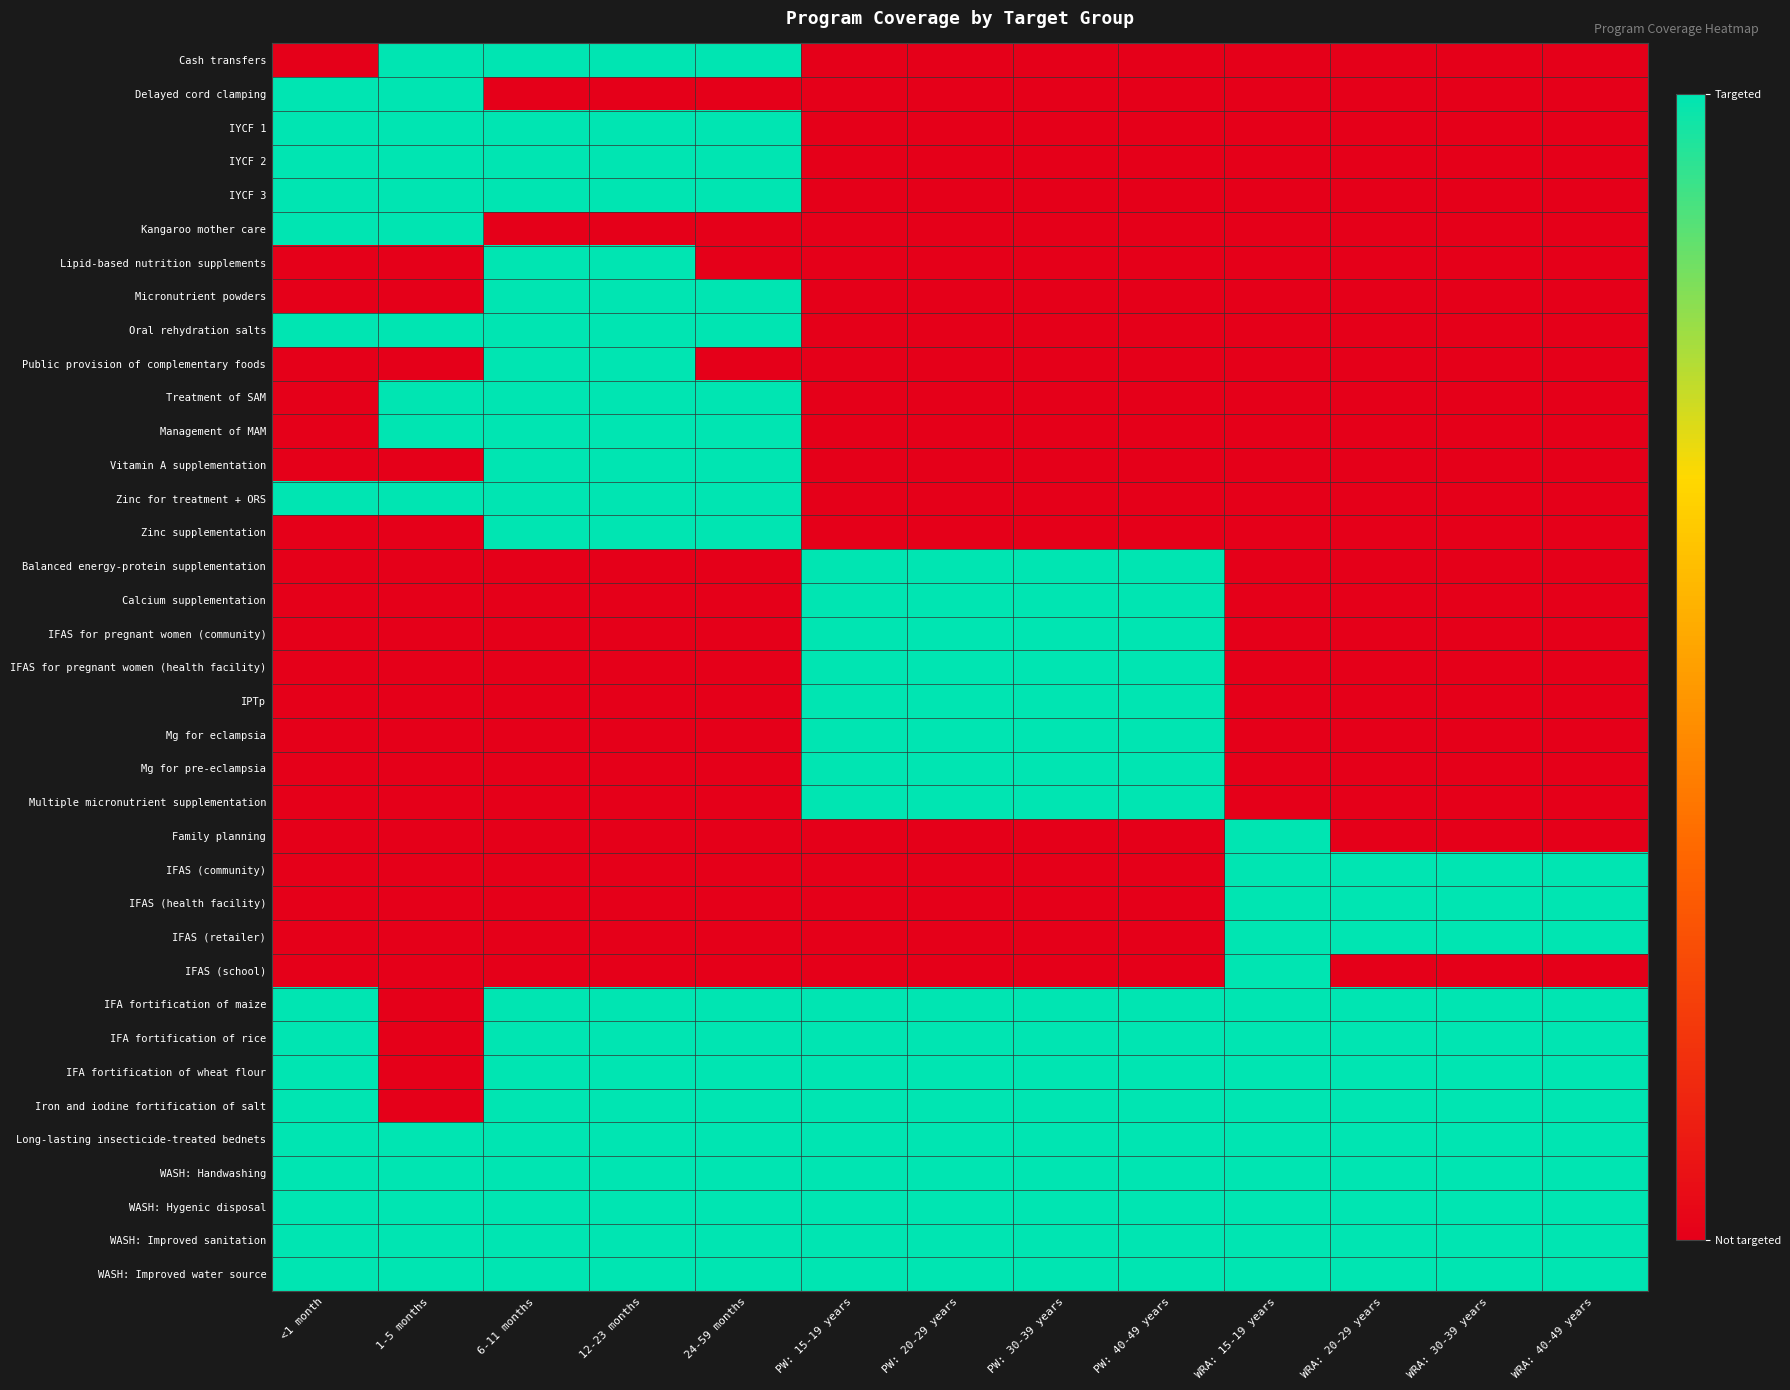

Reading left to right, what are all the values shown in this chart?

Cash transfers: <1 month=0	1-5 months=1	6-11 months=1	12-23 months=1	24-59 months=1	PW: 15-19 years=0	PW: 20-29 years=0	PW: 30-39 years=0	PW: 40-49 years=0	WRA: 15-19 years=0	WRA: 20-29 years=0	WRA: 30-39 years=0	WRA: 40-49 years=0
Delayed cord clamping: <1 month=1	1-5 months=1	6-11 months=0	12-23 months=0	24-59 months=0	PW: 15-19 years=0	PW: 20-29 years=0	PW: 30-39 years=0	PW: 40-49 years=0	WRA: 15-19 years=0	WRA: 20-29 years=0	WRA: 30-39 years=0	WRA: 40-49 years=0
IYCF 1: <1 month=1	1-5 months=1	6-11 months=1	12-23 months=1	24-59 months=1	PW: 15-19 years=0	PW: 20-29 years=0	PW: 30-39 years=0	PW: 40-49 years=0	WRA: 15-19 years=0	WRA: 20-29 years=0	WRA: 30-39 years=0	WRA: 40-49 years=0
IYCF 2: <1 month=1	1-5 months=1	6-11 months=1	12-23 months=1	24-59 months=1	PW: 15-19 years=0	PW: 20-29 years=0	PW: 30-39 years=0	PW: 40-49 years=0	WRA: 15-19 years=0	WRA: 20-29 years=0	WRA: 30-39 years=0	WRA: 40-49 years=0
IYCF 3: <1 month=1	1-5 months=1	6-11 months=1	12-23 months=1	24-59 months=1	PW: 15-19 years=0	PW: 20-29 years=0	PW: 30-39 years=0	PW: 40-49 years=0	WRA: 15-19 years=0	WRA: 20-29 years=0	WRA: 30-39 years=0	WRA: 40-49 years=0
Kangaroo mother care: <1 month=1	1-5 months=1	6-11 months=0	12-23 months=0	24-59 months=0	PW: 15-19 years=0	PW: 20-29 years=0	PW: 30-39 years=0	PW: 40-49 years=0	WRA: 15-19 years=0	WRA: 20-29 years=0	WRA: 30-39 years=0	WRA: 40-49 years=0
Lipid-based nutrition supplements: <1 month=0	1-5 months=0	6-11 months=1	12-23 months=1	24-59 months=0	PW: 15-19 years=0	PW: 20-29 years=0	PW: 30-39 years=0	PW: 40-49 years=0	WRA: 15-19 years=0	WRA: 20-29 years=0	WRA: 30-39 years=0	WRA: 40-49 years=0
Micronutrient powders: <1 month=0	1-5 months=0	6-11 months=1	12-23 months=1	24-59 months=1	PW: 15-19 years=0	PW: 20-29 years=0	PW: 30-39 years=0	PW: 40-49 years=0	WRA: 15-19 years=0	WRA: 20-29 years=0	WRA: 30-39 years=0	WRA: 40-49 years=0
Oral rehydration salts: <1 month=1	1-5 months=1	6-11 months=1	12-23 months=1	24-59 months=1	PW: 15-19 years=0	PW: 20-29 years=0	PW: 30-39 years=0	PW: 40-49 years=0	WRA: 15-19 years=0	WRA: 20-29 years=0	WRA: 30-39 years=0	WRA: 40-49 years=0
Public provision of complementary foods: <1 month=0	1-5 months=0	6-11 months=1	12-23 months=1	24-59 months=0	PW: 15-19 years=0	PW: 20-29 years=0	PW: 30-39 years=0	PW: 40-49 years=0	WRA: 15-19 years=0	WRA: 20-29 years=0	WRA: 30-39 years=0	WRA: 40-49 years=0
Treatment of SAM: <1 month=0	1-5 months=1	6-11 months=1	12-23 months=1	24-59 months=1	PW: 15-19 years=0	PW: 20-29 years=0	PW: 30-39 years=0	PW: 40-49 years=0	WRA: 15-19 years=0	WRA: 20-29 years=0	WRA: 30-39 years=0	WRA: 40-49 years=0
Management of MAM: <1 month=0	1-5 months=1	6-11 months=1	12-23 months=1	24-59 months=1	PW: 15-19 years=0	PW: 20-29 years=0	PW: 30-39 years=0	PW: 40-49 years=0	WRA: 15-19 years=0	WRA: 20-29 years=0	WRA: 30-39 years=0	WRA: 40-49 years=0
Vitamin A supplementation: <1 month=0	1-5 months=0	6-11 months=1	12-23 months=1	24-59 months=1	PW: 15-19 years=0	PW: 20-29 years=0	PW: 30-39 years=0	PW: 40-49 years=0	WRA: 15-19 years=0	WRA: 20-29 years=0	WRA: 30-39 years=0	WRA: 40-49 years=0
Zinc for treatment + ORS: <1 month=1	1-5 months=1	6-11 months=1	12-23 months=1	24-59 months=1	PW: 15-19 years=0	PW: 20-29 years=0	PW: 30-39 years=0	PW: 40-49 years=0	WRA: 15-19 years=0	WRA: 20-29 years=0	WRA: 30-39 years=0	WRA: 40-49 years=0
Zinc supplementation: <1 month=0	1-5 months=0	6-11 months=1	12-23 months=1	24-59 months=1	PW: 15-19 years=0	PW: 20-29 years=0	PW: 30-39 years=0	PW: 40-49 years=0	WRA: 15-19 years=0	WRA: 20-29 years=0	WRA: 30-39 years=0	WRA: 40-49 years=0
Balanced energy-protein supplementation: <1 month=0	1-5 months=0	6-11 months=0	12-23 months=0	24-59 months=0	PW: 15-19 years=1	PW: 20-29 years=1	PW: 30-39 years=1	PW: 40-49 years=1	WRA: 15-19 years=0	WRA: 20-29 years=0	WRA: 30-39 years=0	WRA: 40-49 years=0
Calcium supplementation: <1 month=0	1-5 months=0	6-11 months=0	12-23 months=0	24-59 months=0	PW: 15-19 years=1	PW: 20-29 years=1	PW: 30-39 years=1	PW: 40-49 years=1	WRA: 15-19 years=0	WRA: 20-29 years=0	WRA: 30-39 years=0	WRA: 40-49 years=0
IFAS for pregnant women (community): <1 month=0	1-5 months=0	6-11 months=0	12-23 months=0	24-59 months=0	PW: 15-19 years=1	PW: 20-29 years=1	PW: 30-39 years=1	PW: 40-49 years=1	WRA: 15-19 years=0	WRA: 20-29 years=0	WRA: 30-39 years=0	WRA: 40-49 years=0
IFAS for pregnant women (health facility): <1 month=0	1-5 months=0	6-11 months=0	12-23 months=0	24-59 months=0	PW: 15-19 years=1	PW: 20-29 years=1	PW: 30-39 years=1	PW: 40-49 years=1	WRA: 15-19 years=0	WRA: 20-29 years=0	WRA: 30-39 years=0	WRA: 40-49 years=0
IPTp: <1 month=0	1-5 months=0	6-11 months=0	12-23 months=0	24-59 months=0	PW: 15-19 years=1	PW: 20-29 years=1	PW: 30-39 years=1	PW: 40-49 years=1	WRA: 15-19 years=0	WRA: 20-29 years=0	WRA: 30-39 years=0	WRA: 40-49 years=0
Mg for eclampsia: <1 month=0	1-5 months=0	6-11 months=0	12-23 months=0	24-59 months=0	PW: 15-19 years=1	PW: 20-29 years=1	PW: 30-39 years=1	PW: 40-49 years=1	WRA: 15-19 years=0	WRA: 20-29 years=0	WRA: 30-39 years=0	WRA: 40-49 years=0
Mg for pre-eclampsia: <1 month=0	1-5 months=0	6-11 months=0	12-23 months=0	24-59 months=0	PW: 15-19 years=1	PW: 20-29 years=1	PW: 30-39 years=1	PW: 40-49 years=1	WRA: 15-19 years=0	WRA: 20-29 years=0	WRA: 30-39 years=0	WRA: 40-49 years=0
Multiple micronutrient supplementation: <1 month=0	1-5 months=0	6-11 months=0	12-23 months=0	24-59 months=0	PW: 15-19 years=1	PW: 20-29 years=1	PW: 30-39 years=1	PW: 40-49 years=1	WRA: 15-19 years=0	WRA: 20-29 years=0	WRA: 30-39 years=0	WRA: 40-49 years=0
Family planning: <1 month=0	1-5 months=0	6-11 months=0	12-23 months=0	24-59 months=0	PW: 15-19 years=0	PW: 20-29 years=0	PW: 30-39 years=0	PW: 40-49 years=0	WRA: 15-19 years=1	WRA: 20-29 years=0	WRA: 30-39 years=0	WRA: 40-49 years=0
IFAS (community): <1 month=0	1-5 months=0	6-11 months=0	12-23 months=0	24-59 months=0	PW: 15-19 years=0	PW: 20-29 years=0	PW: 30-39 years=0	PW: 40-49 years=0	WRA: 15-19 years=1	WRA: 20-29 years=1	WRA: 30-39 years=1	WRA: 40-49 years=1
IFAS (health facility): <1 month=0	1-5 months=0	6-11 months=0	12-23 months=0	24-59 months=0	PW: 15-19 years=0	PW: 20-29 years=0	PW: 30-39 years=0	PW: 40-49 years=0	WRA: 15-19 years=1	WRA: 20-29 years=1	WRA: 30-39 years=1	WRA: 40-49 years=1
IFAS (retailer): <1 month=0	1-5 months=0	6-11 months=0	12-23 months=0	24-59 months=0	PW: 15-19 years=0	PW: 20-29 years=0	PW: 30-39 years=0	PW: 40-49 years=0	WRA: 15-19 years=1	WRA: 20-29 years=1	WRA: 30-39 years=1	WRA: 40-49 years=1
IFAS (school): <1 month=0	1-5 months=0	6-11 months=0	12-23 months=0	24-59 months=0	PW: 15-19 years=0	PW: 20-29 years=0	PW: 30-39 years=0	PW: 40-49 years=0	WRA: 15-19 years=1	WRA: 20-29 years=0	WRA: 30-39 years=0	WRA: 40-49 years=0
IFA fortification of maize: <1 month=1	1-5 months=0	6-11 months=1	12-23 months=1	24-59 months=1	PW: 15-19 years=1	PW: 20-29 years=1	PW: 30-39 years=1	PW: 40-49 years=1	WRA: 15-19 years=1	WRA: 20-29 years=1	WRA: 30-39 years=1	WRA: 40-49 years=1
IFA fortification of rice: <1 month=1	1-5 months=0	6-11 months=1	12-23 months=1	24-59 months=1	PW: 15-19 years=1	PW: 20-29 years=1	PW: 30-39 years=1	PW: 40-49 years=1	WRA: 15-19 years=1	WRA: 20-29 years=1	WRA: 30-39 years=1	WRA: 40-49 years=1
IFA fortification of wheat flour: <1 month=1	1-5 months=0	6-11 months=1	12-23 months=1	24-59 months=1	PW: 15-19 years=1	PW: 20-29 years=1	PW: 30-39 years=1	PW: 40-49 years=1	WRA: 15-19 years=1	WRA: 20-29 years=1	WRA: 30-39 years=1	WRA: 40-49 years=1
Iron and iodine fortification of salt: <1 month=1	1-5 months=0	6-11 months=1	12-23 months=1	24-59 months=1	PW: 15-19 years=1	PW: 20-29 years=1	PW: 30-39 years=1	PW: 40-49 years=1	WRA: 15-19 years=1	WRA: 20-29 years=1	WRA: 30-39 years=1	WRA: 40-49 years=1
Long-lasting insecticide-treated bednets: <1 month=1	1-5 months=1	6-11 months=1	12-23 months=1	24-59 months=1	PW: 15-19 years=1	PW: 20-29 years=1	PW: 30-39 years=1	PW: 40-49 years=1	WRA: 15-19 years=1	WRA: 20-29 years=1	WRA: 30-39 years=1	WRA: 40-49 years=1
WASH: Handwashing: <1 month=1	1-5 months=1	6-11 months=1	12-23 months=1	24-59 months=1	PW: 15-19 years=1	PW: 20-29 years=1	PW: 30-39 years=1	PW: 40-49 years=1	WRA: 15-19 years=1	WRA: 20-29 years=1	WRA: 30-39 years=1	WRA: 40-49 years=1
WASH: Hygenic disposal: <1 month=1	1-5 months=1	6-11 months=1	12-23 months=1	24-59 months=1	PW: 15-19 years=1	PW: 20-29 years=1	PW: 30-39 years=1	PW: 40-49 years=1	WRA: 15-19 years=1	WRA: 20-29 years=1	WRA: 30-39 years=1	WRA: 40-49 years=1
WASH: Improved sanitation: <1 month=1	1-5 months=1	6-11 months=1	12-23 months=1	24-59 months=1	PW: 15-19 years=1	PW: 20-29 years=1	PW: 30-39 years=1	PW: 40-49 years=1	WRA: 15-19 years=1	WRA: 20-29 years=1	WRA: 30-39 years=1	WRA: 40-49 years=1
WASH: Improved water source: <1 month=1	1-5 months=1	6-11 months=1	12-23 months=1	24-59 months=1	PW: 15-19 years=1	PW: 20-29 years=1	PW: 30-39 years=1	PW: 40-49 years=1	WRA: 15-19 years=1	WRA: 20-29 years=1	WRA: 30-39 years=1	WRA: 40-49 years=1